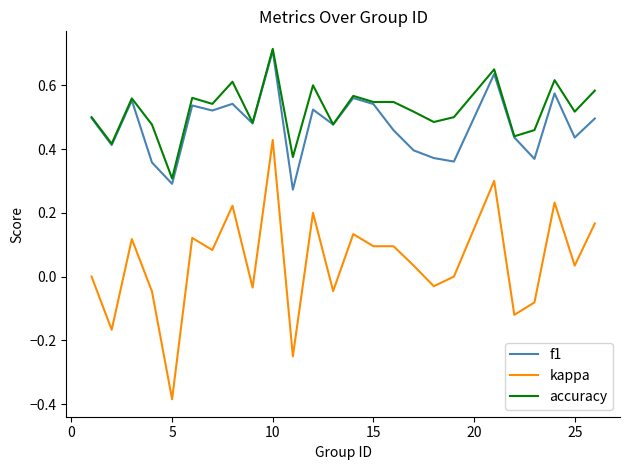

True or false: accuracy and kappa cross at least once.

False